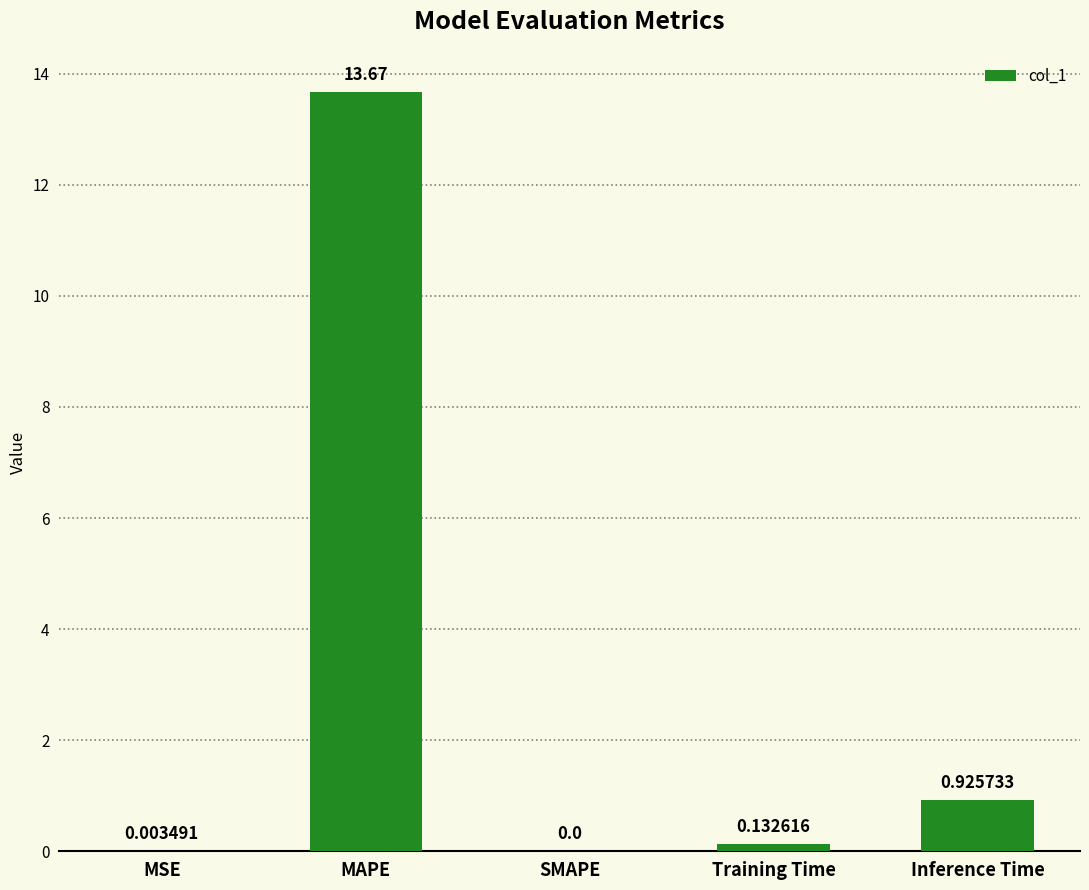

What is the change in value from MSE to Training Time?

+0.1